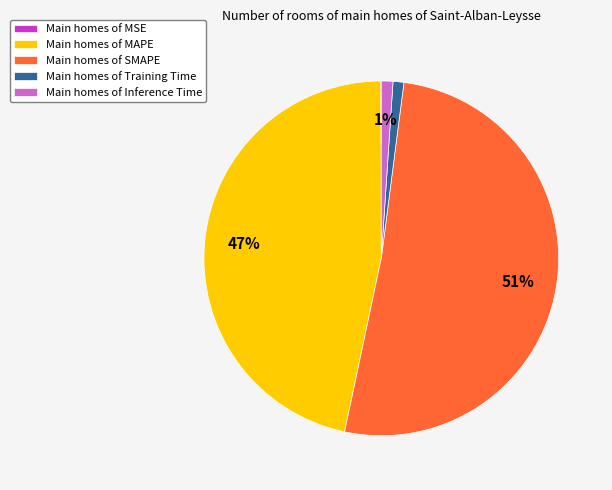

Is there any slice that represents more than half of the pie?

Yes